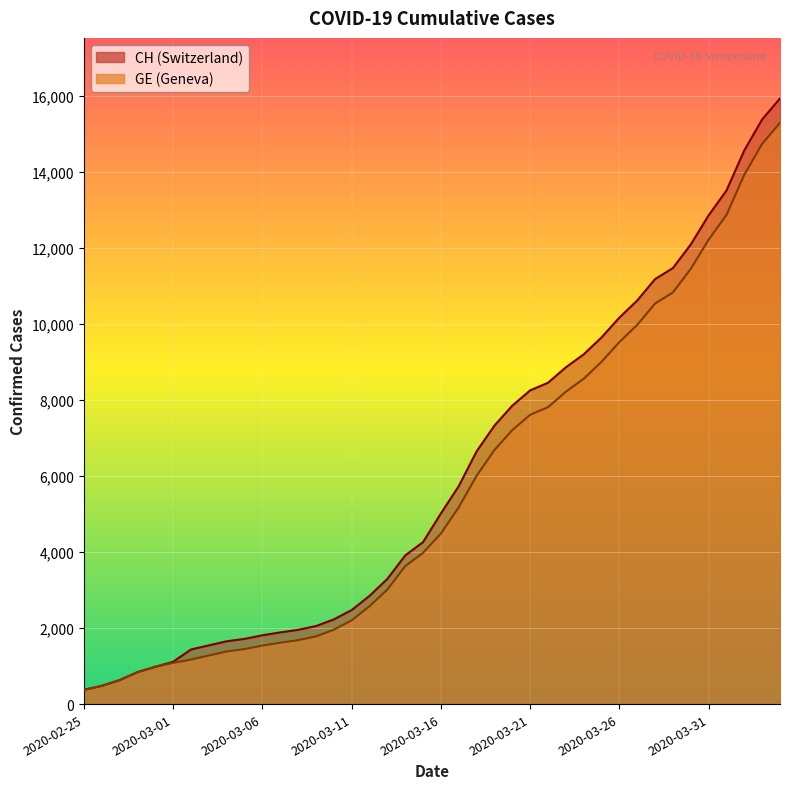

What is the minimum value shown in the chart?

375